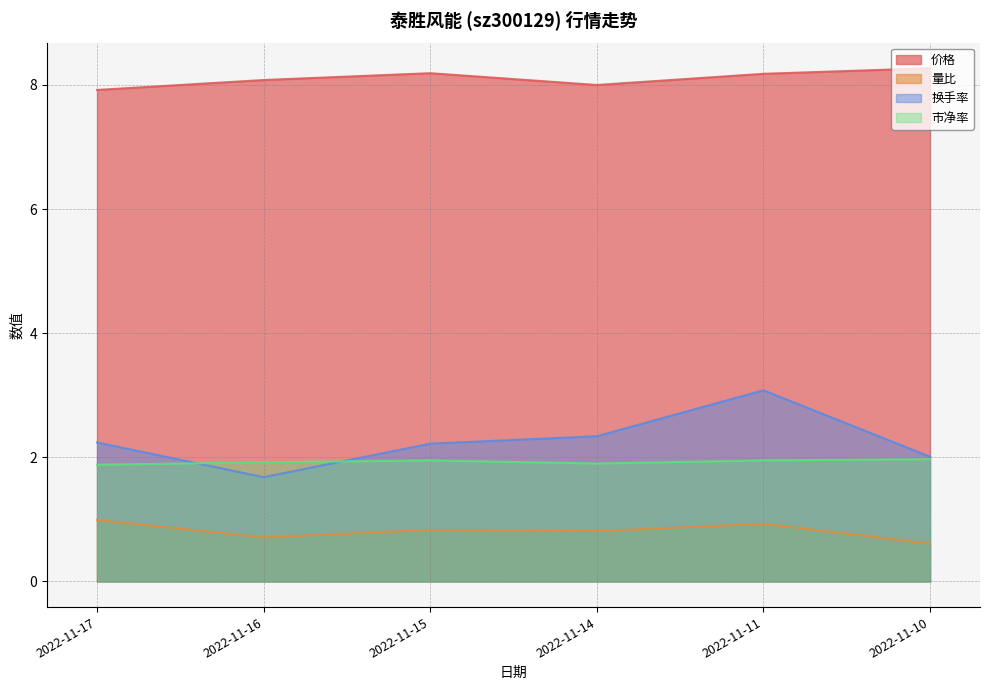

At which category does 价格 reach its first local valley?

2022-11-14